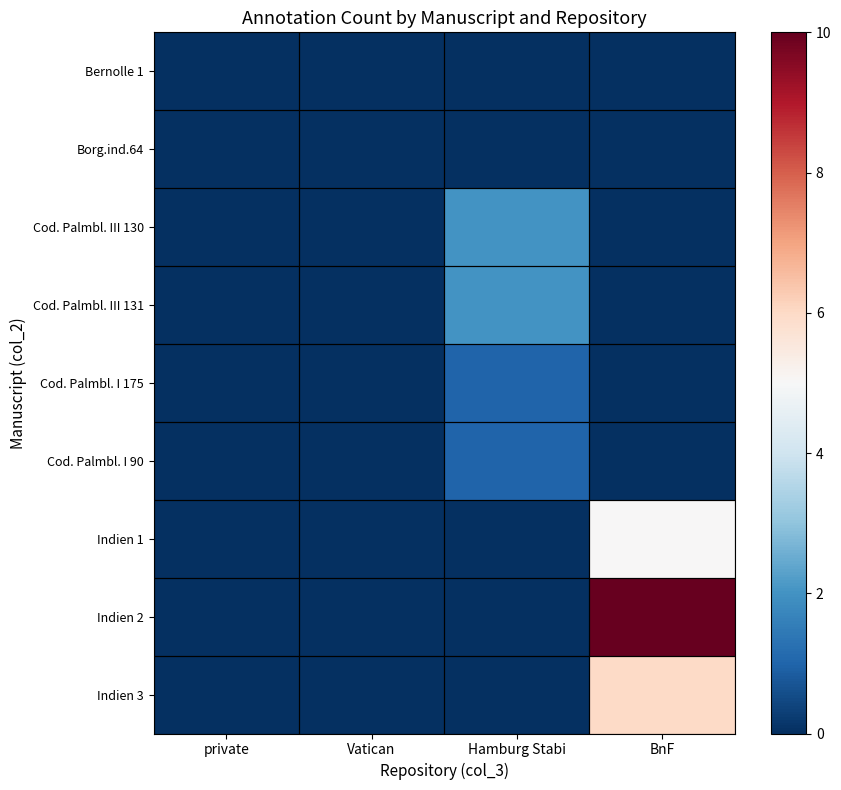

At how many categories does at least one series exceed 4?

1